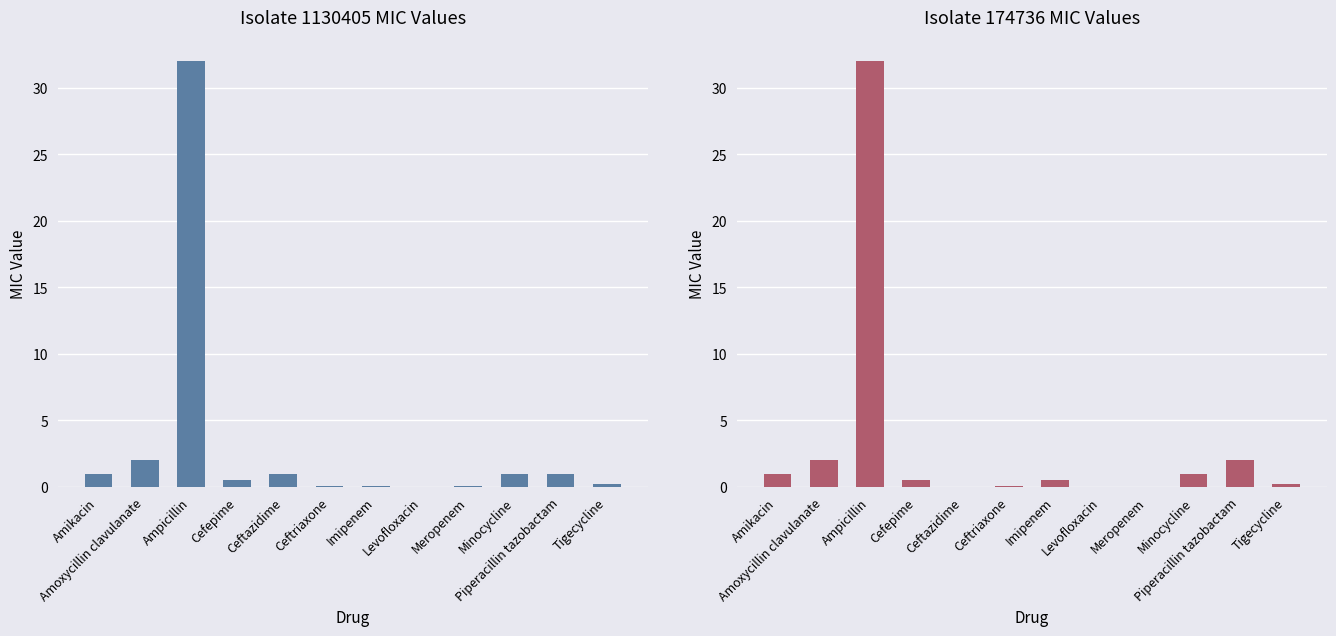

At which label is Isolate Id 174736 closest to 16?

Amoxycillin clavulanate